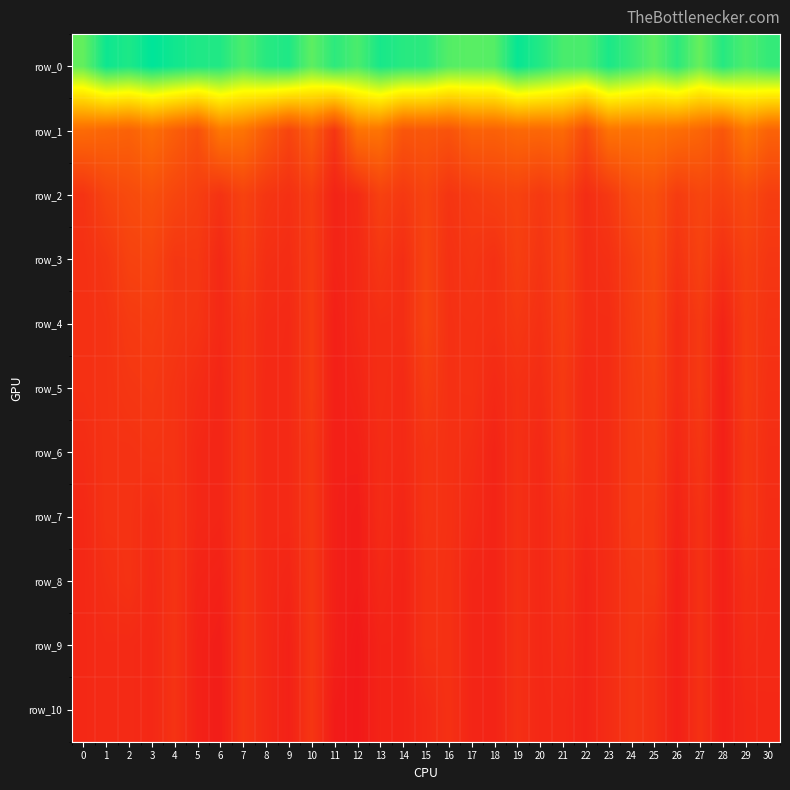

Which series has the largest total across all categories?

row_0